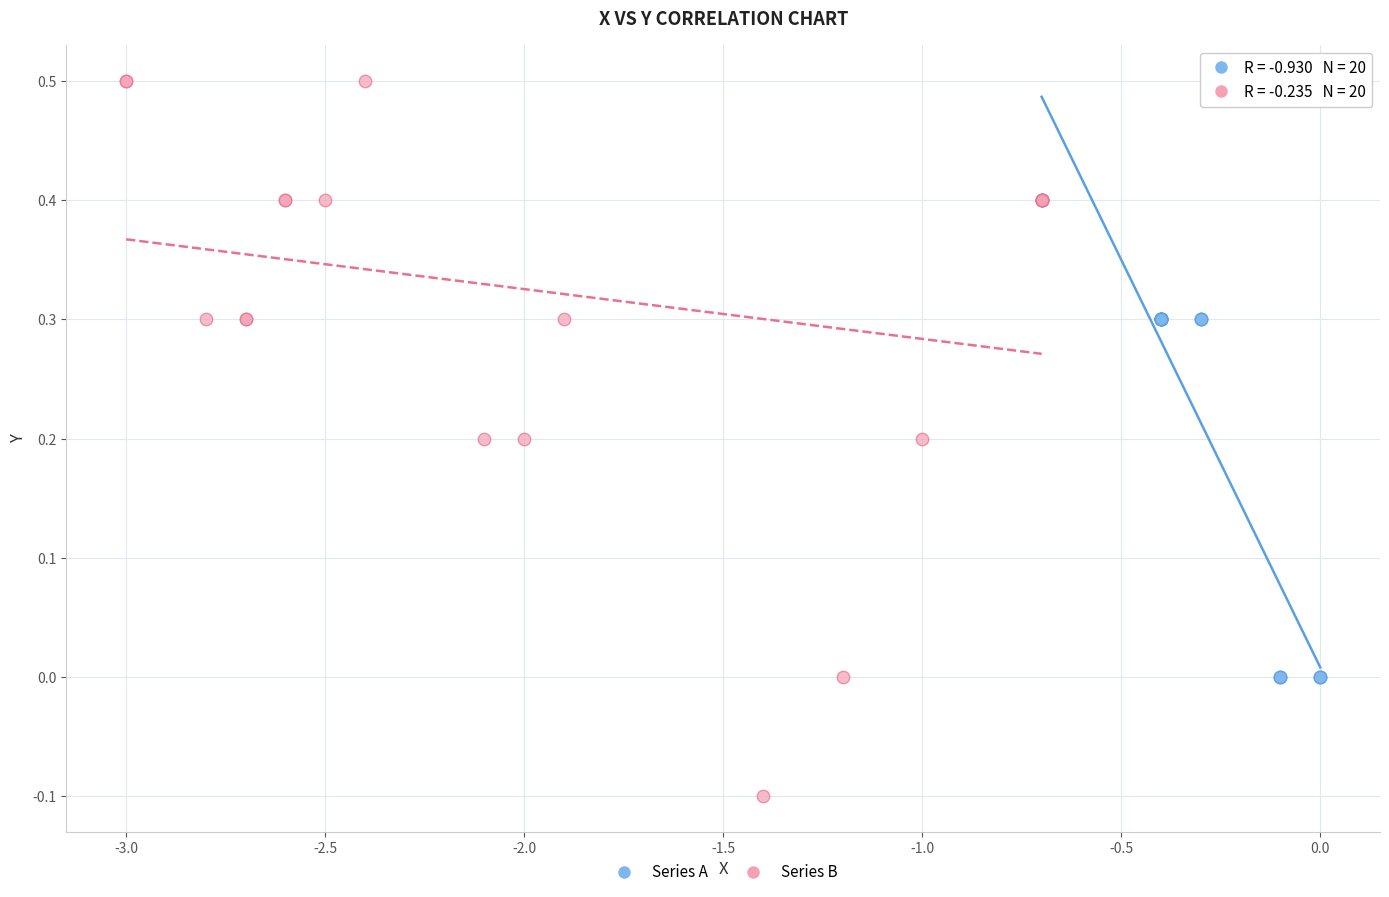

Which series has the widest spread of Y values?

Series B